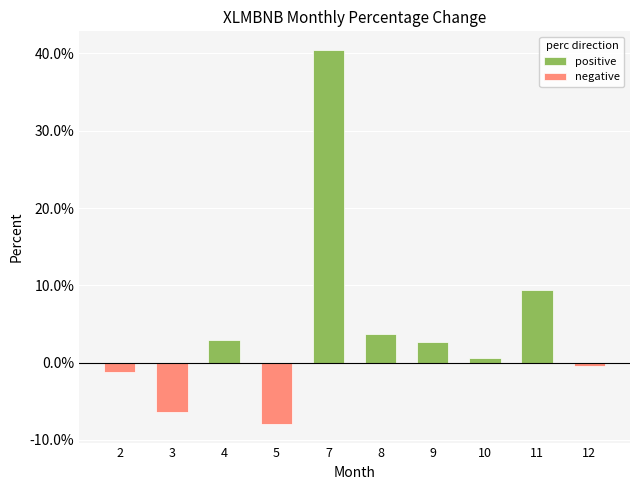

What is the sum of all negative values?

-16.0